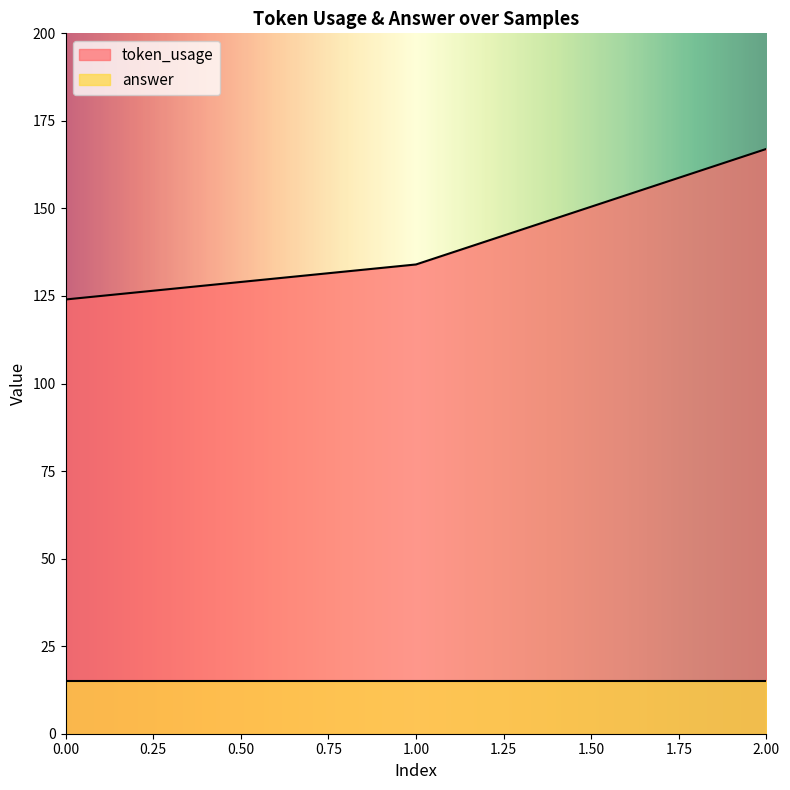

What is the change in value from 0 to 2?

+43